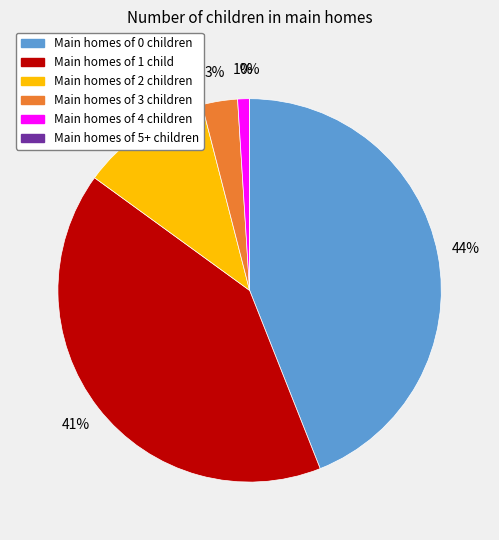

Does 2 account for over 50% of the chart?

No